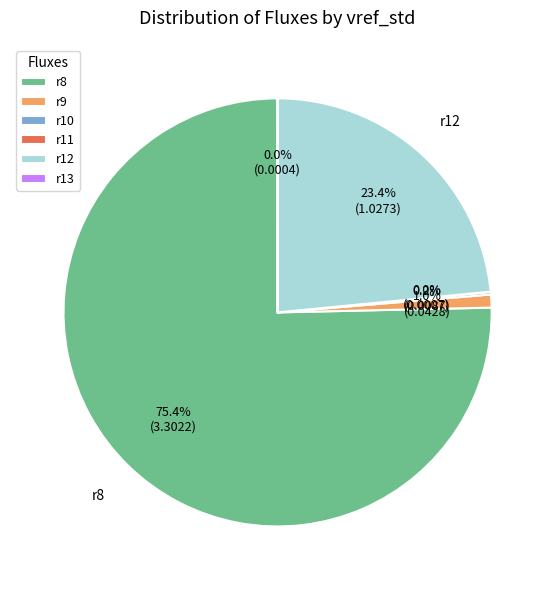

What portion of the pie excludes r12?

76.6%